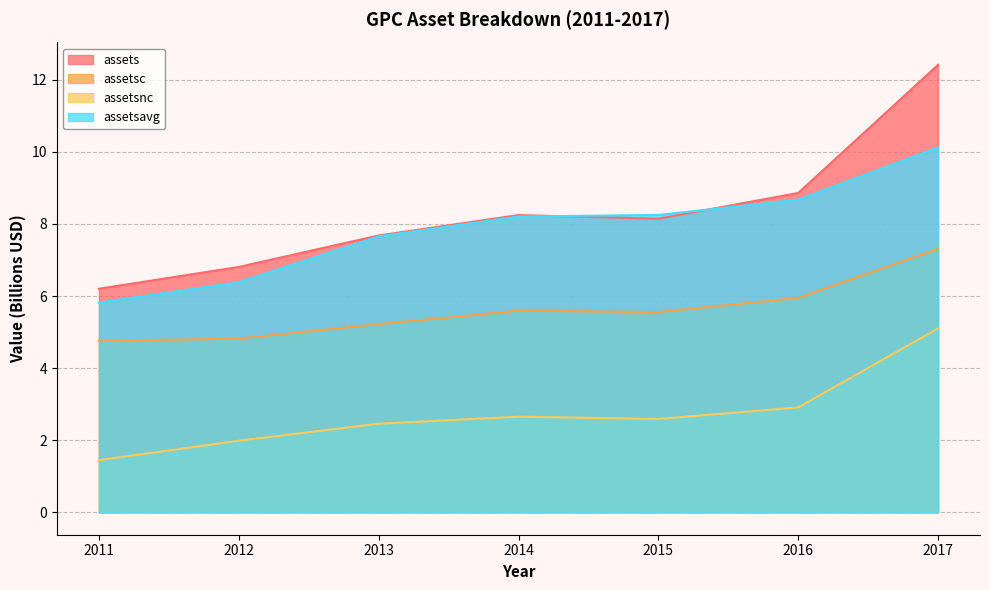

How many series are shown in this chart?

4